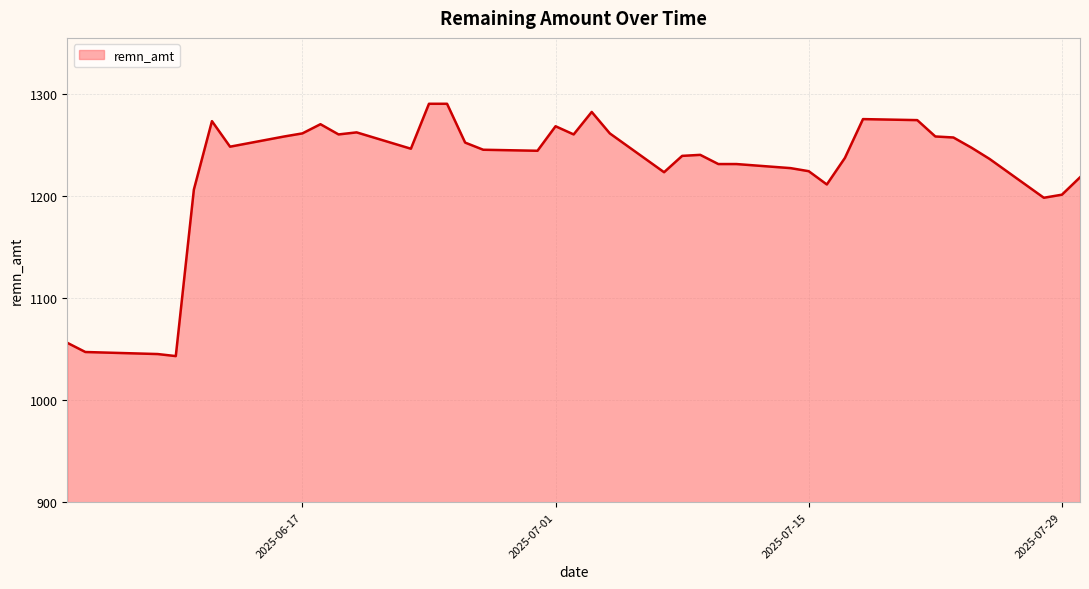

What is the difference between the maximum and minimum values?

247